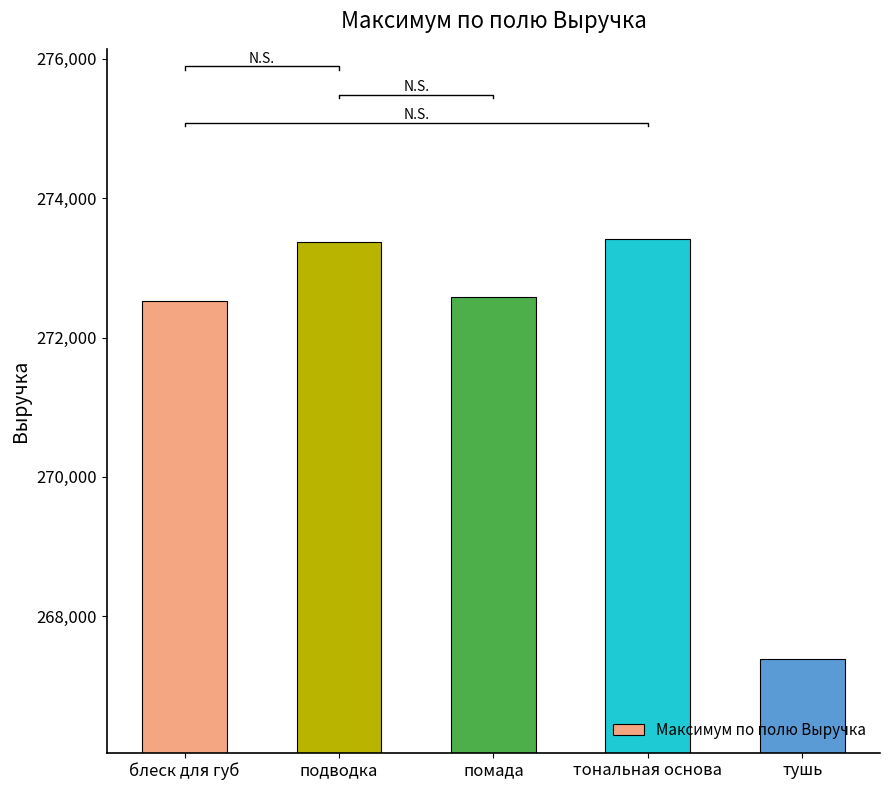

What is the greatest value displayed?

273407.5